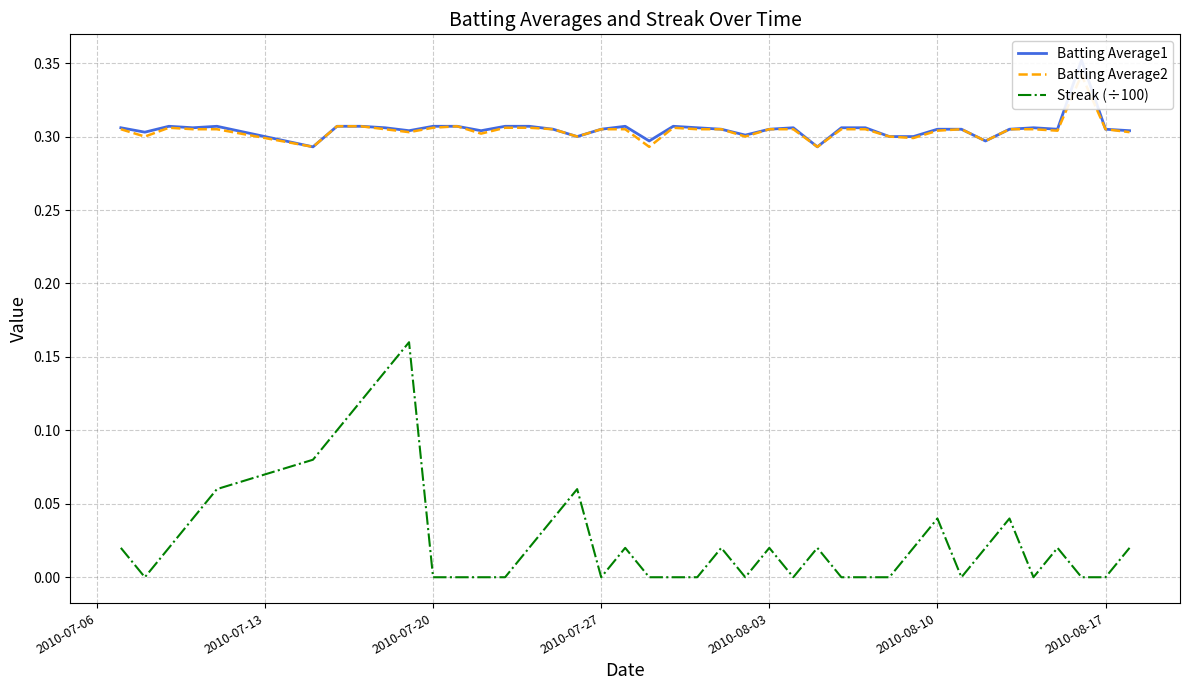

True or false: Streak (÷100) has a value of 0.1 at 2010-07-27.

False